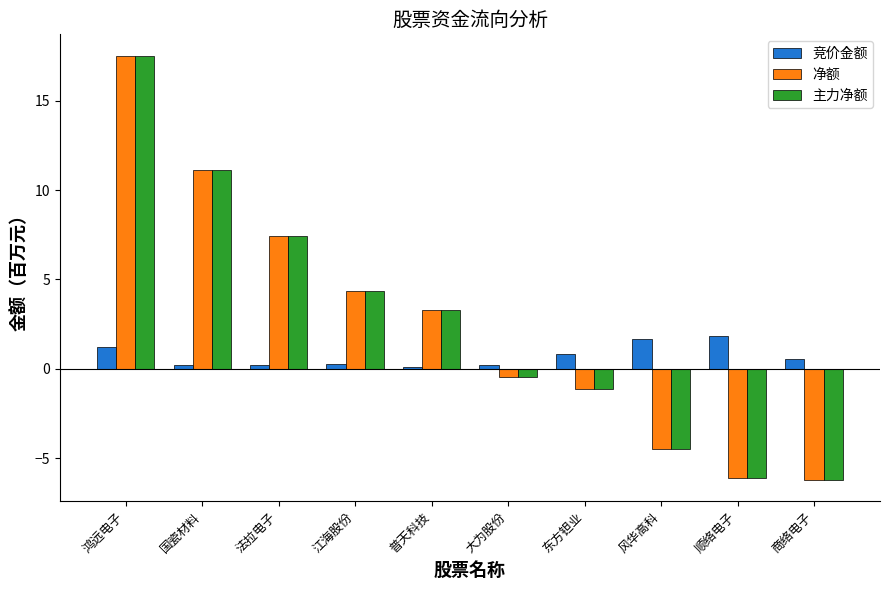

Is the value of 竞价金额 at 法拉电子 greater than the value of 主力净额 at 风华高科?

Yes